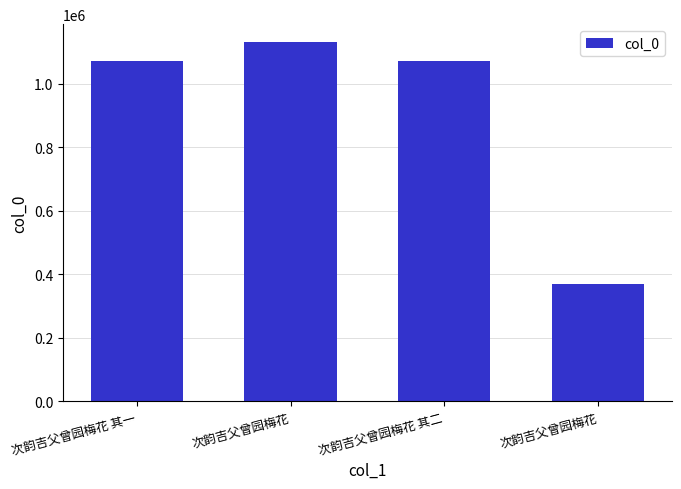

How many series are shown in this chart?

1